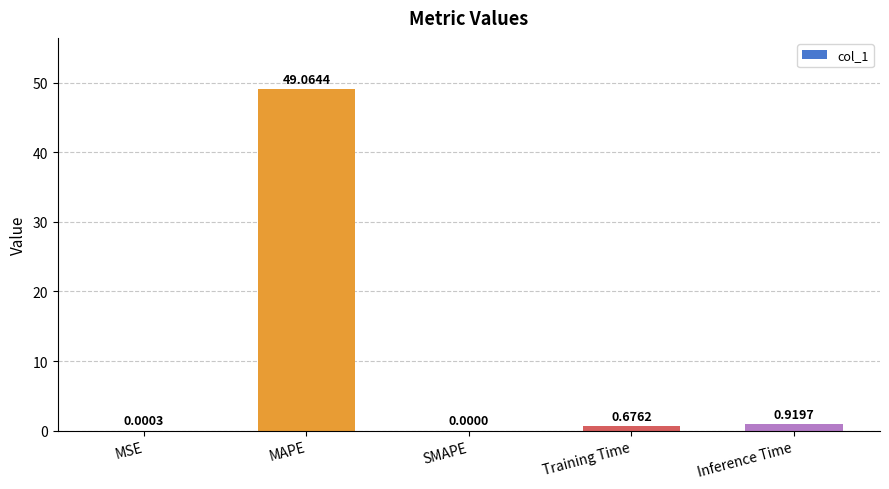

What is the change in value from Training Time to Inference Time?

+0.2